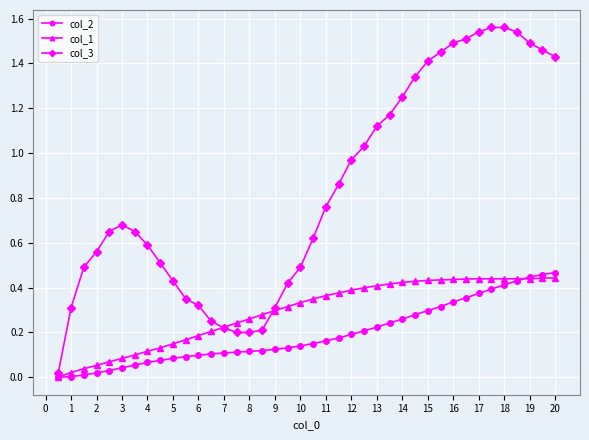

Which series has the widest spread of values?

col_3